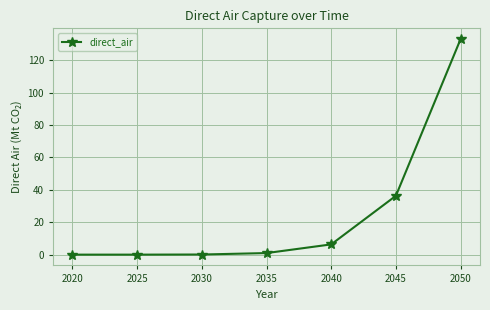

The chart shows a value of 0.0 at 2020. True or false?

True